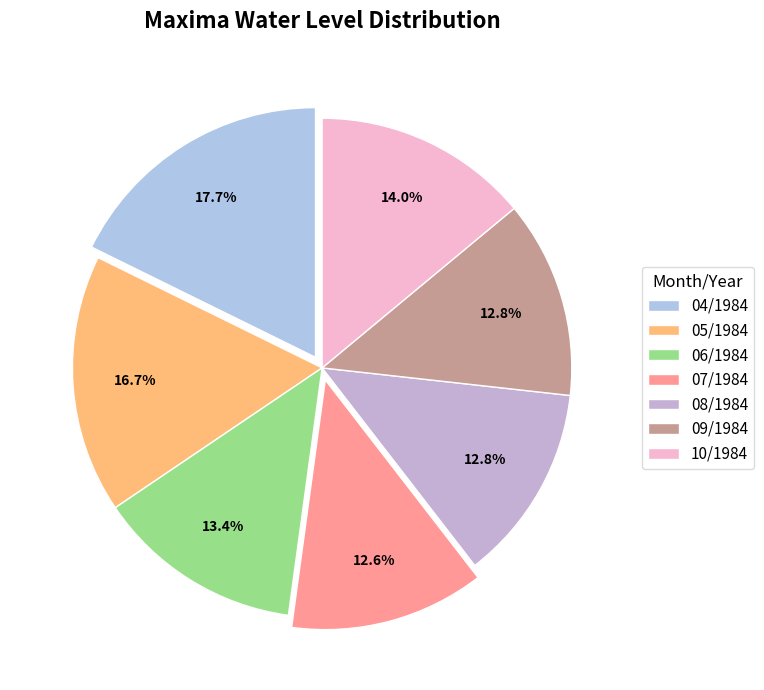

What is the smallest slice in the pie chart?

07/1984